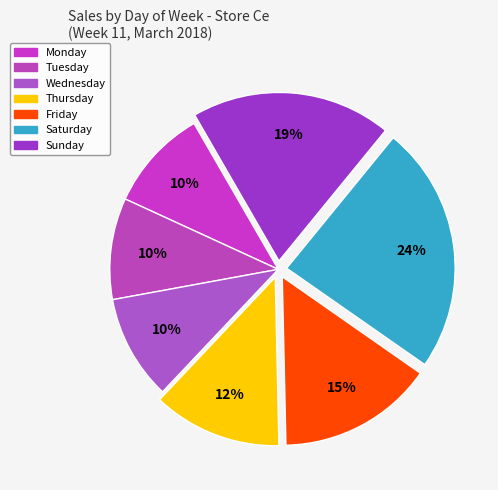

Do Wednesday and Friday together represent more than half of the pie?

No